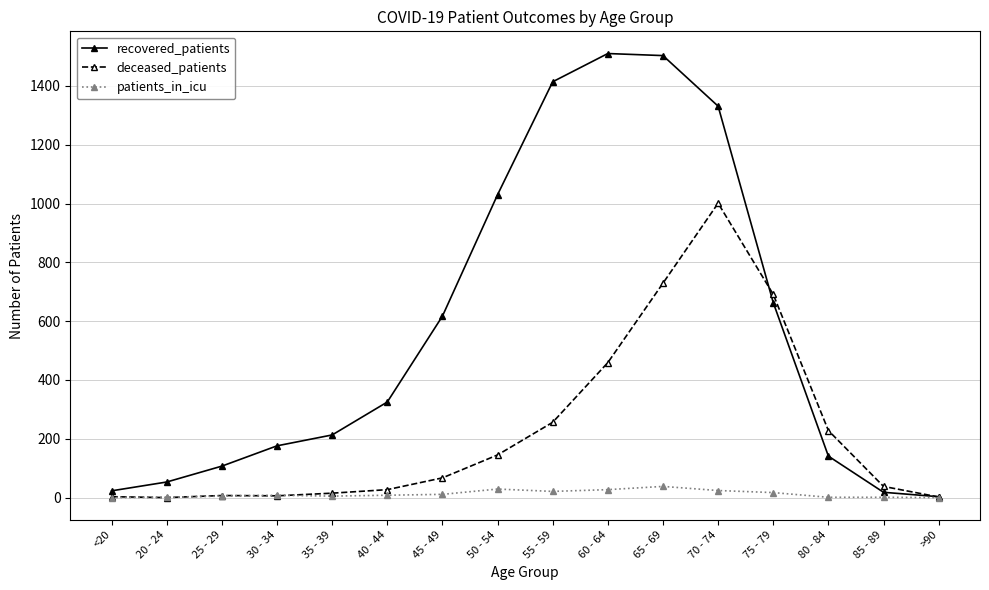

Between 75 - 79 and 85 - 89, which series saw the biggest shift?

deceased_patients